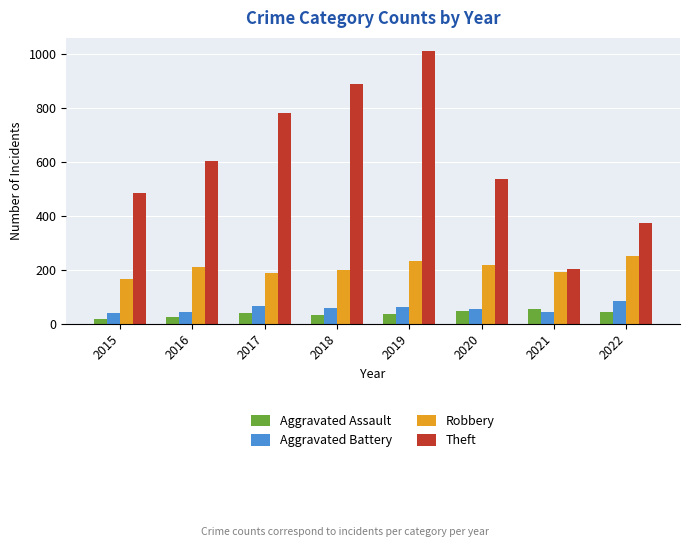

Which category has the highest value in the Aggravated Battery series?

2022